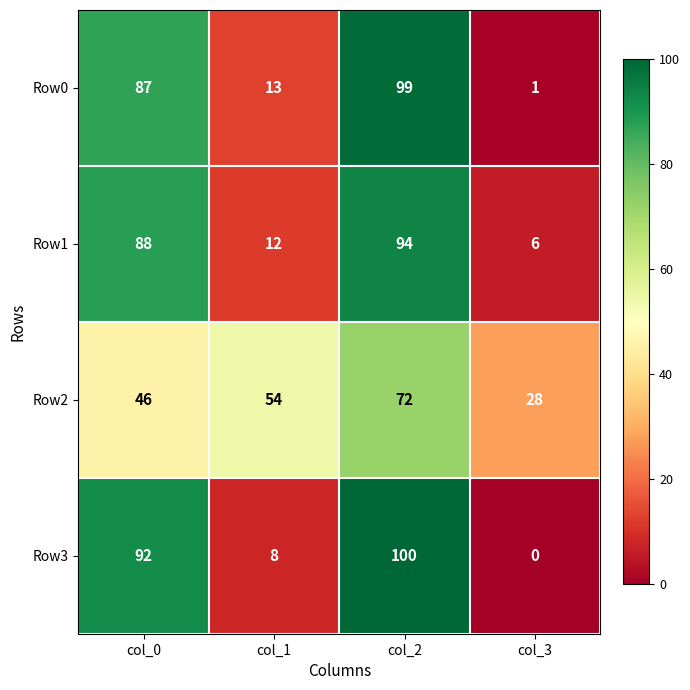

How many distinct data groups are displayed?

4